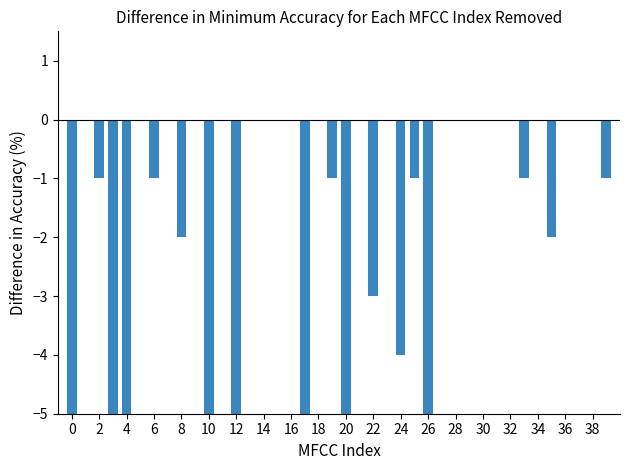

Is it true that the value at 38 is 8?

False